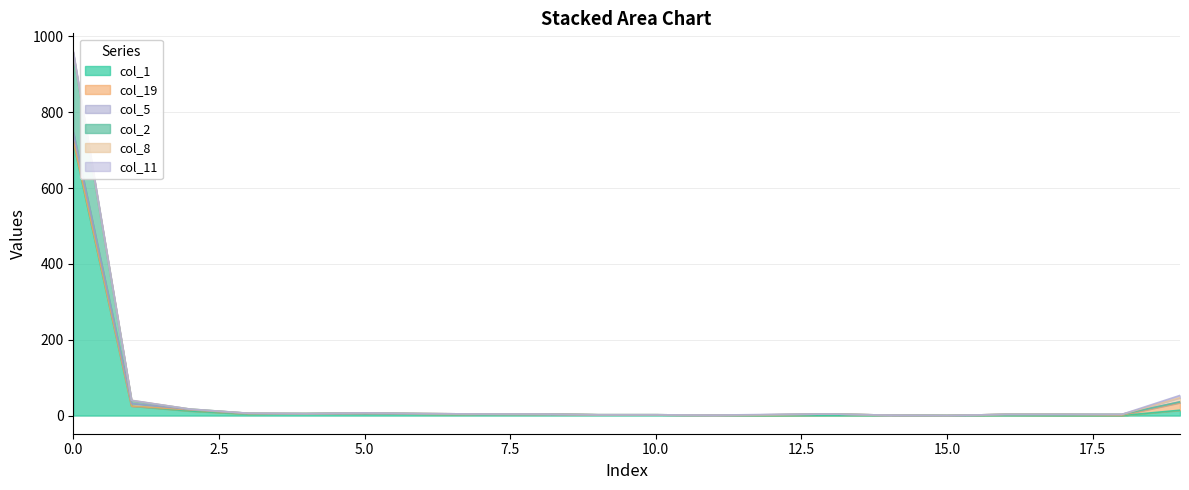

True or false: col_8 has more than 0 interior local peaks.

False